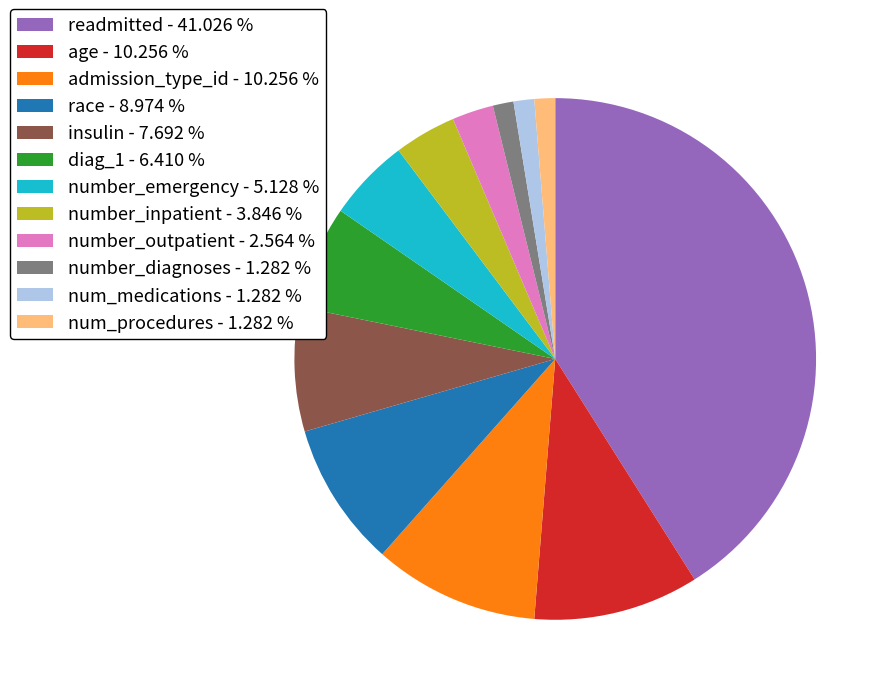

Approximately how many times larger is the value at race compared to readmitted?

0.2